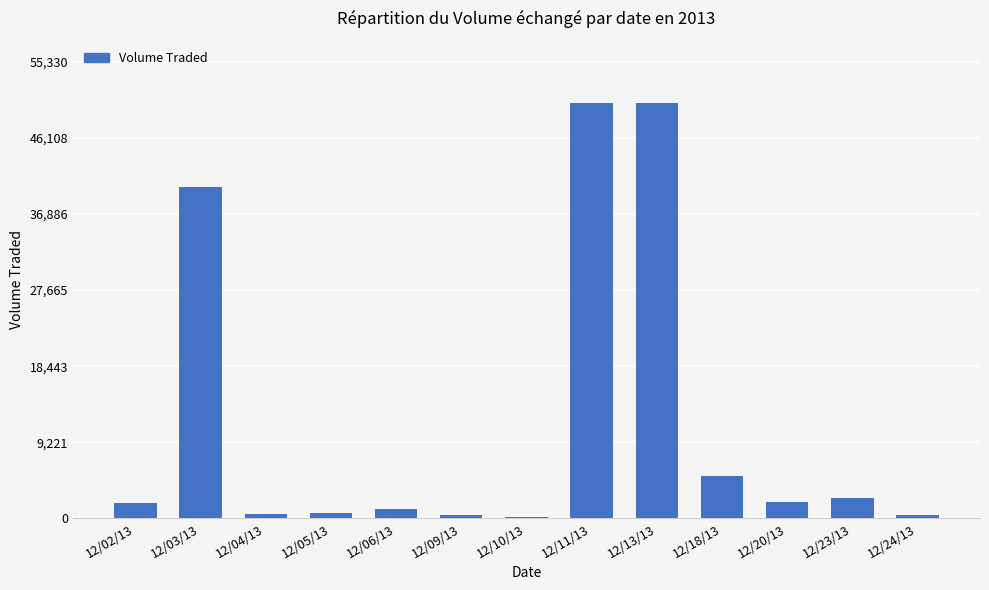

What is the label of the 4th bar from the right?

12/18/13